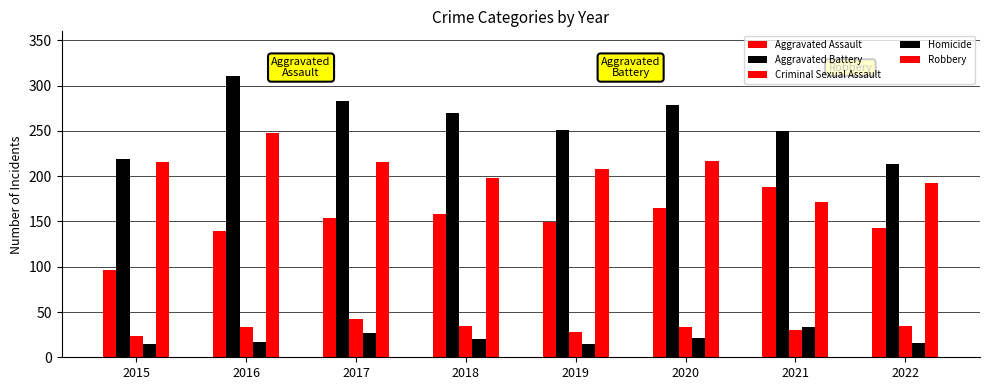

How many data points does each series have?

8